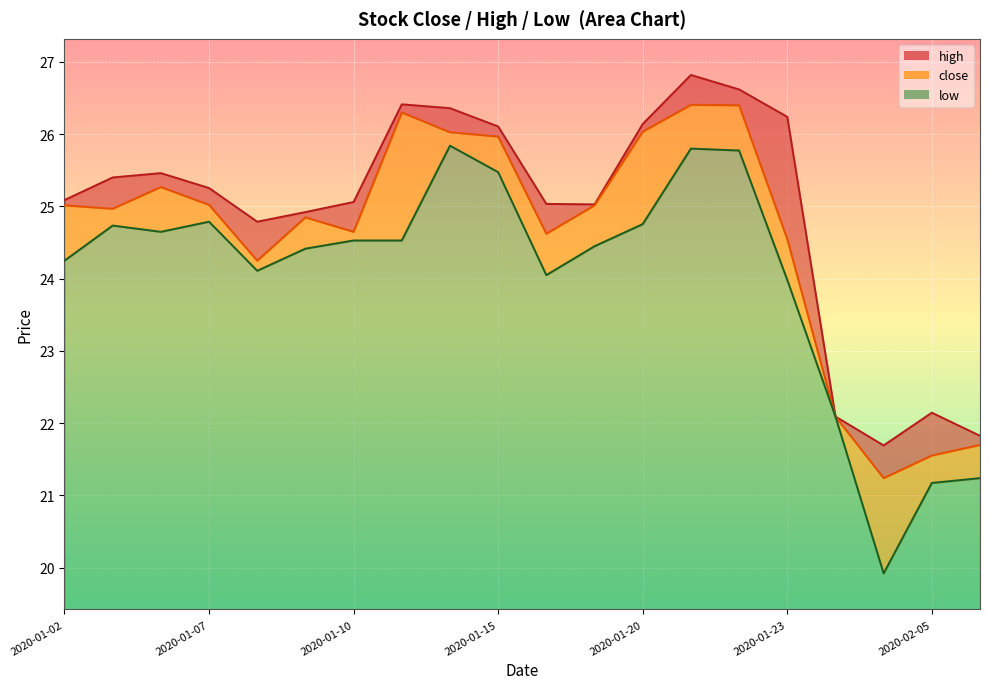

What position from the right is 2020-01-09?

15